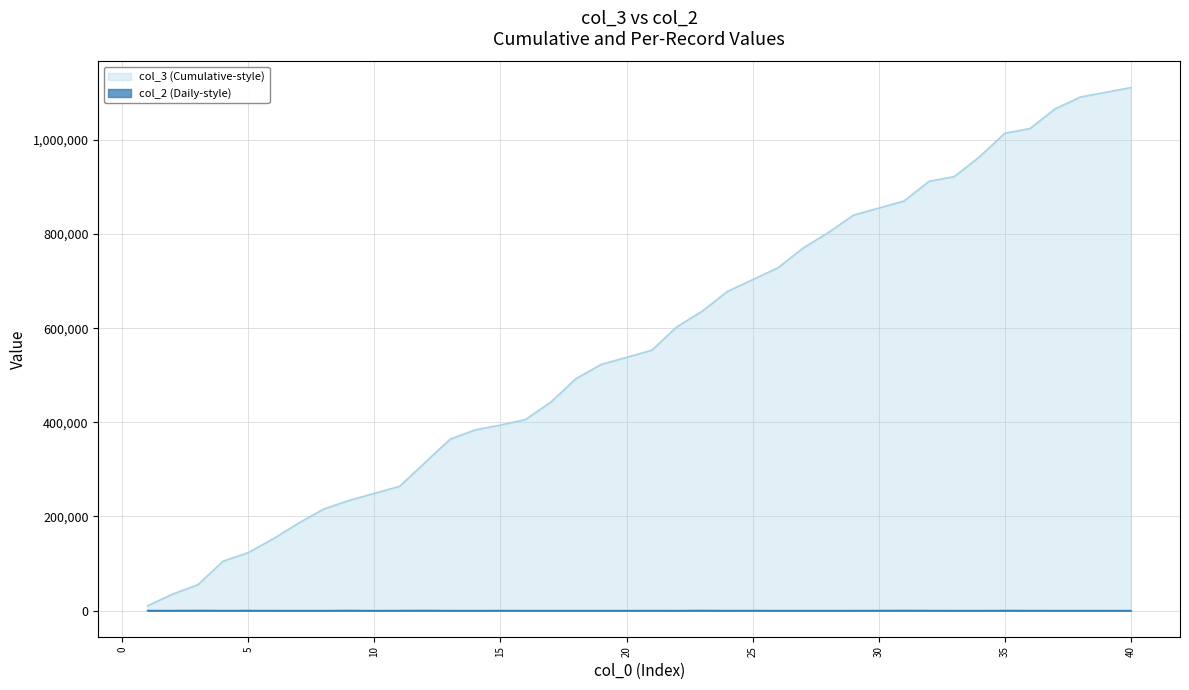

Which series has the widest spread of values?

col_3 (Cumulative-style)